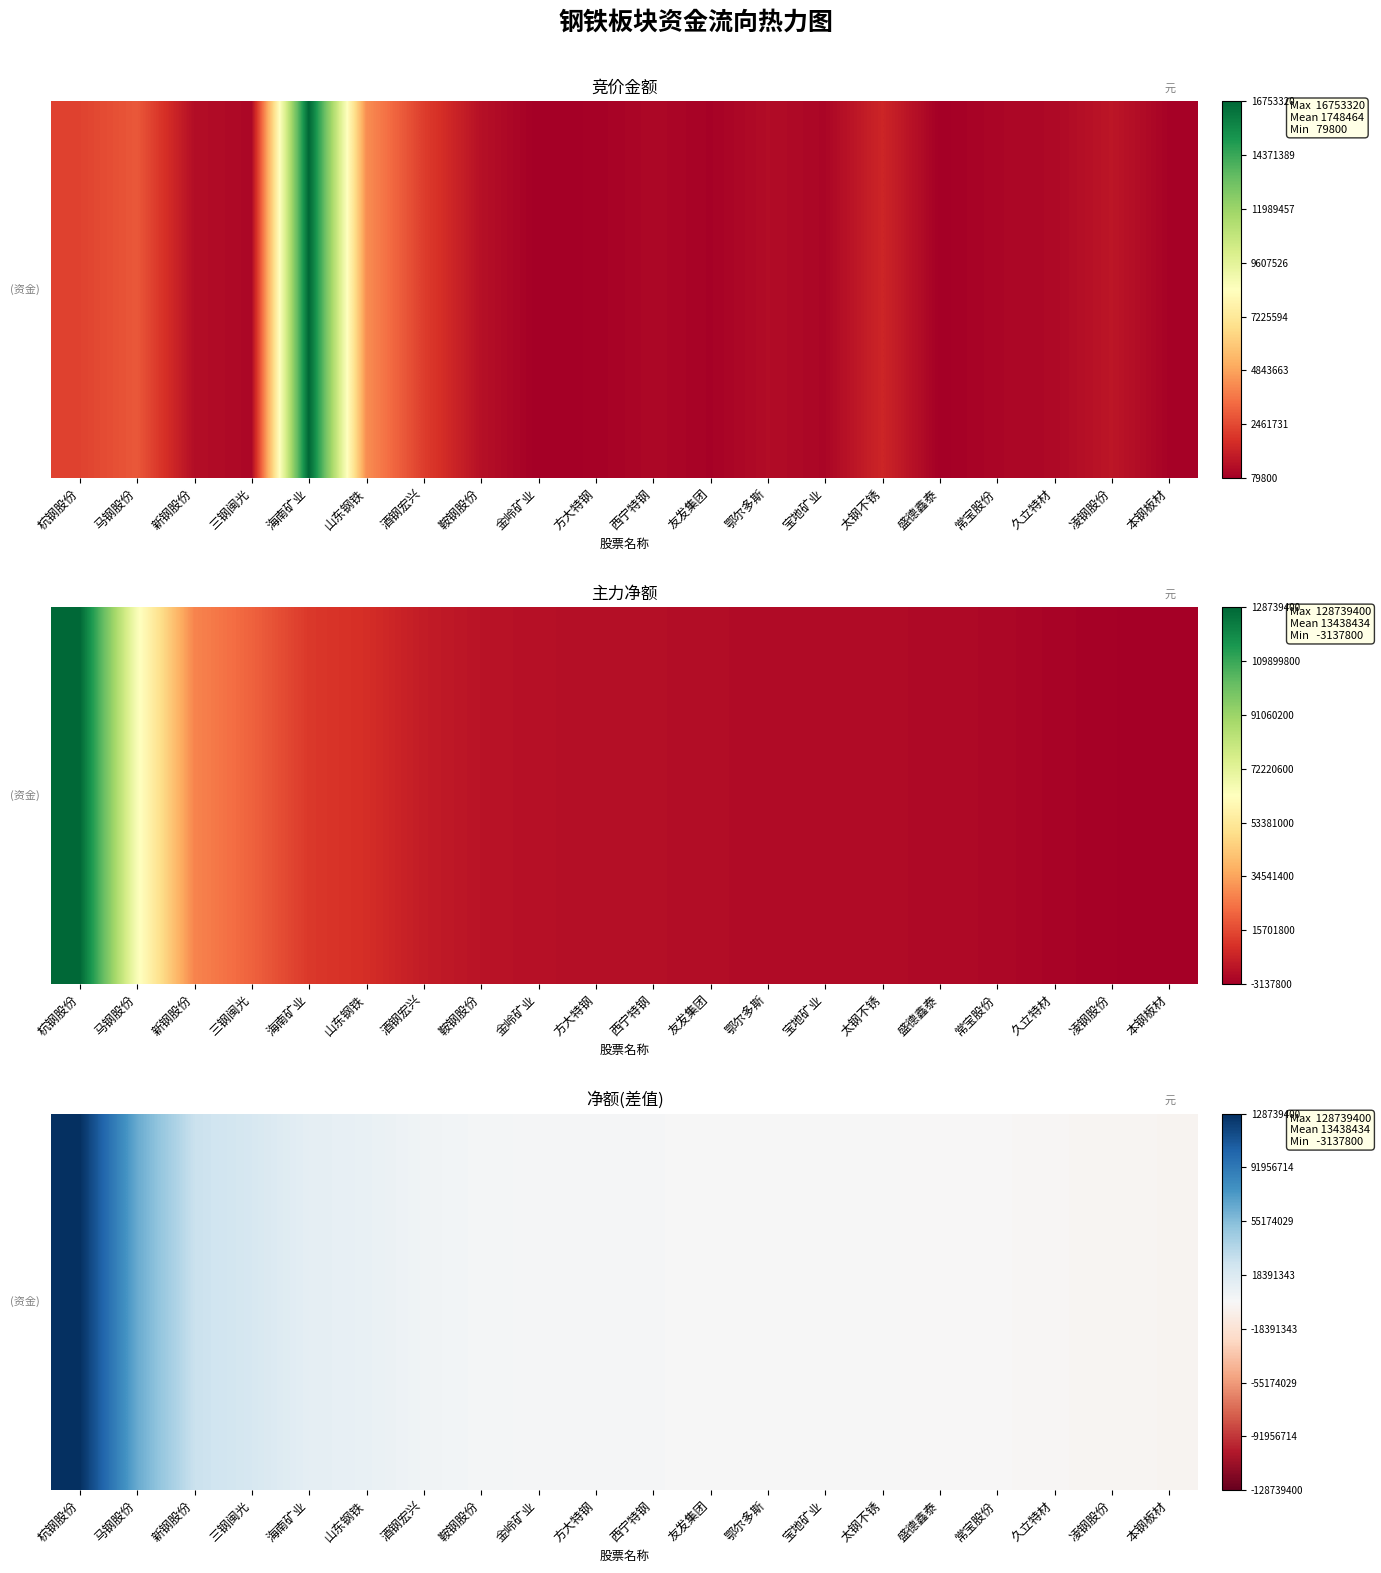

What is the smallest value displayed?

-3137800